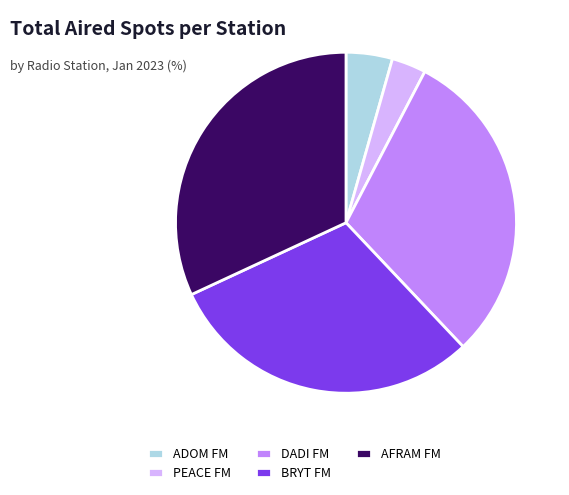

Which has a higher value, AFRAM FM or ADOM FM?

AFRAM FM